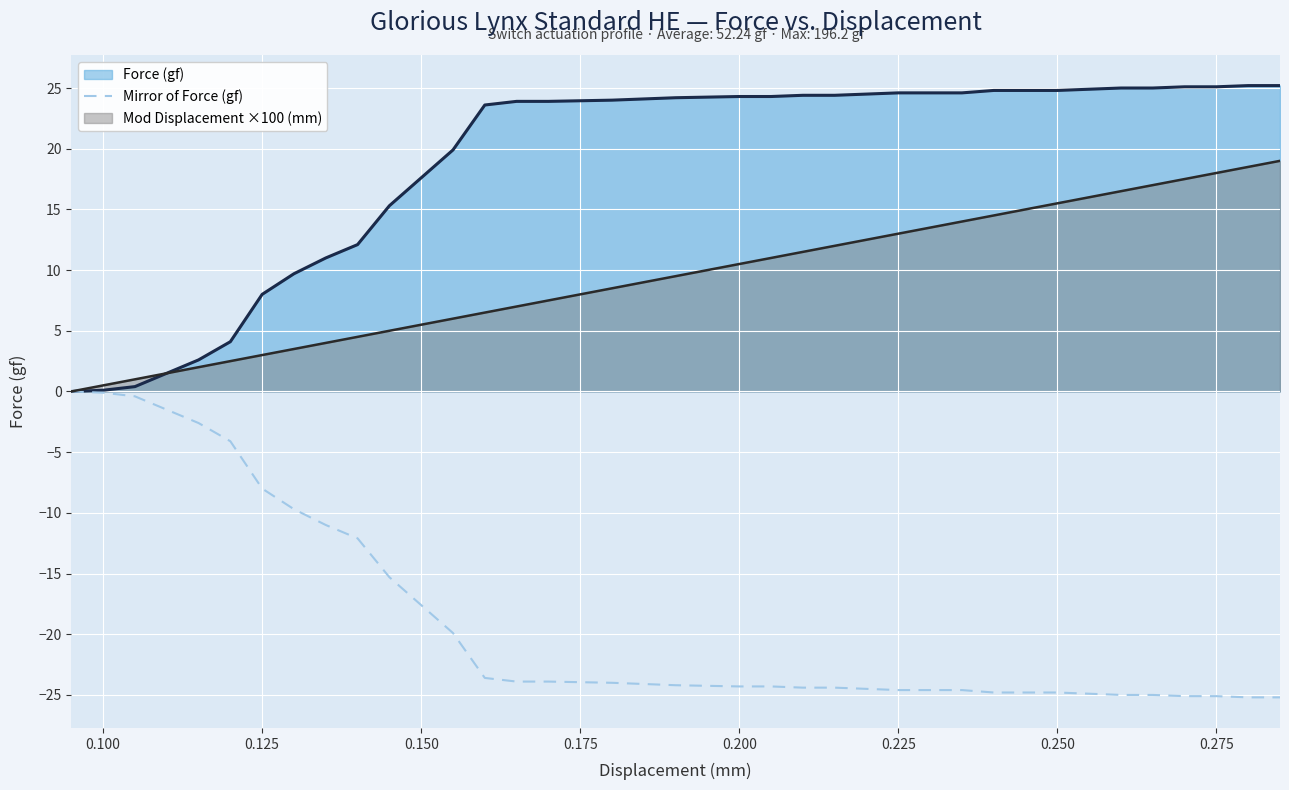

Which series has the largest total across all categories?

Force (gf)